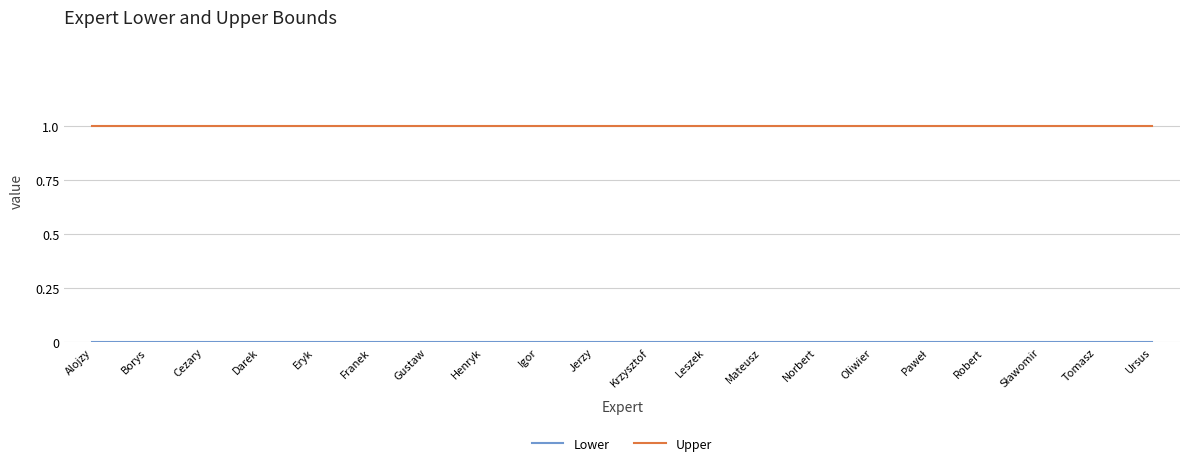

What position from the right is Henryk?

13